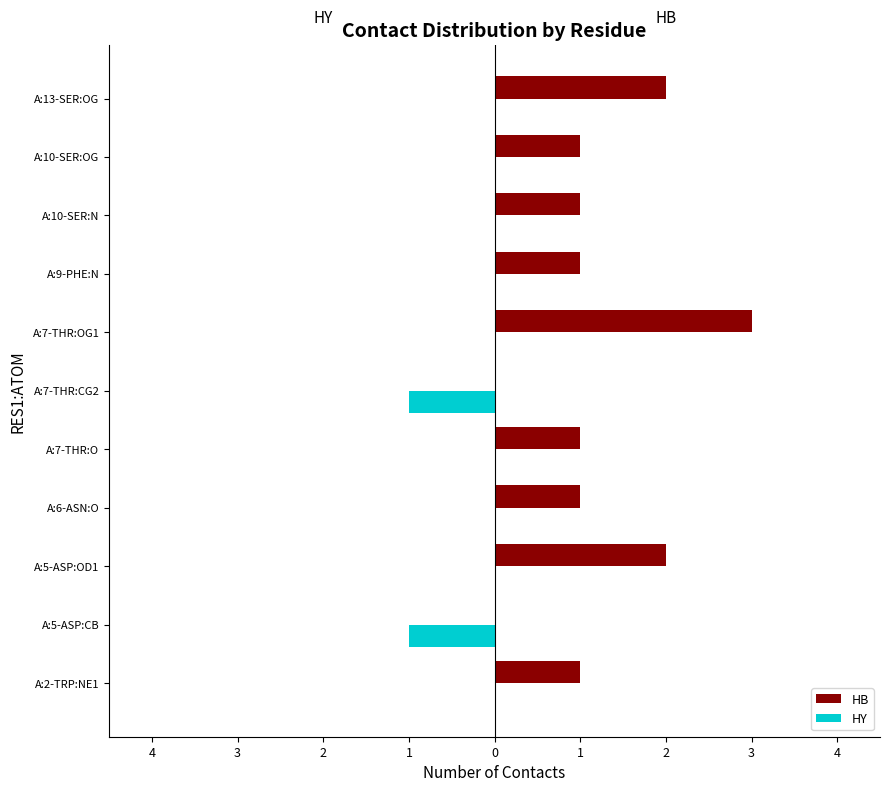

What is the difference between the maximum and second lowest values in the HB series?

3